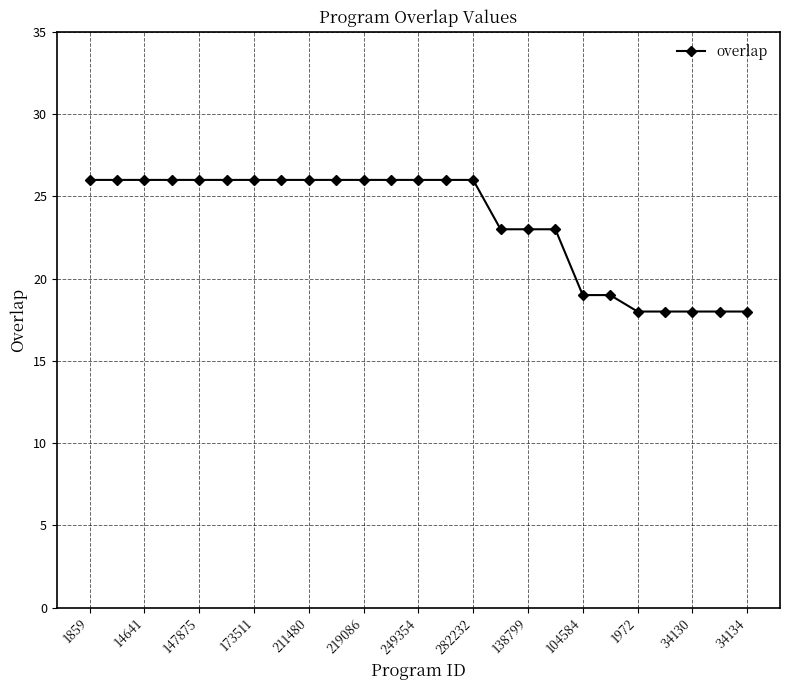

What is the difference between the second highest and minimum values?

8